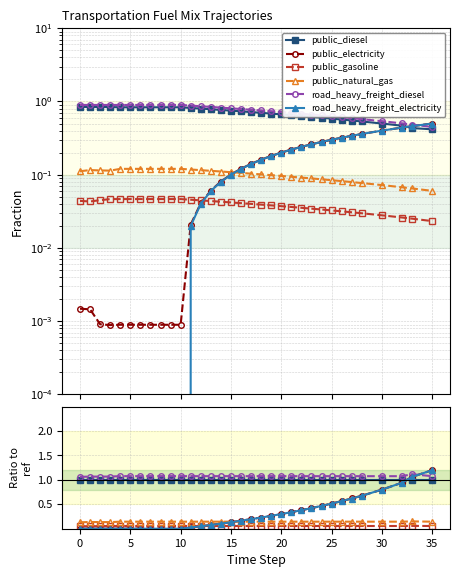

True or false: road_heavy_freight_electricity has a value of 0.7 at 30.

False